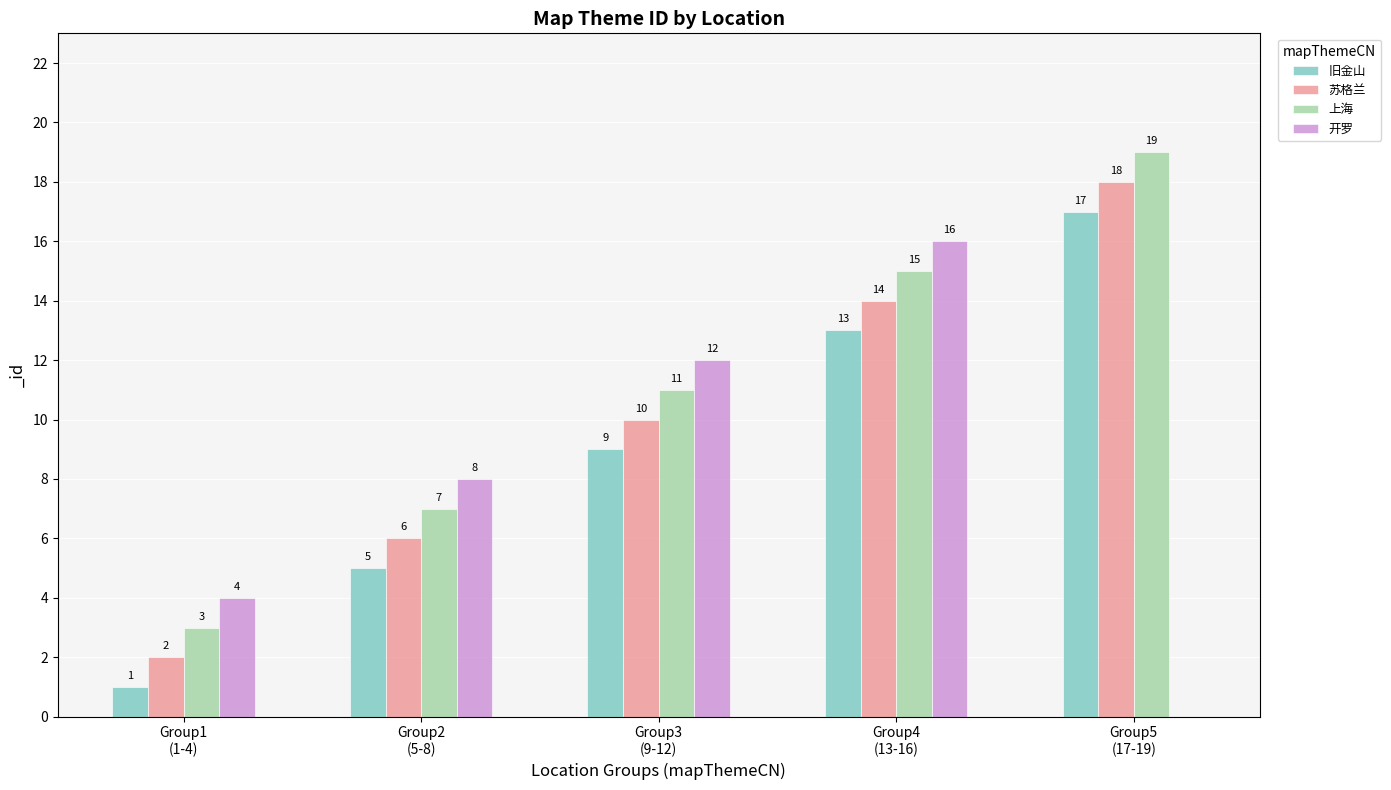

What are all the series names shown in the legend?

旧金山, 苏格兰, 上海, 开罗